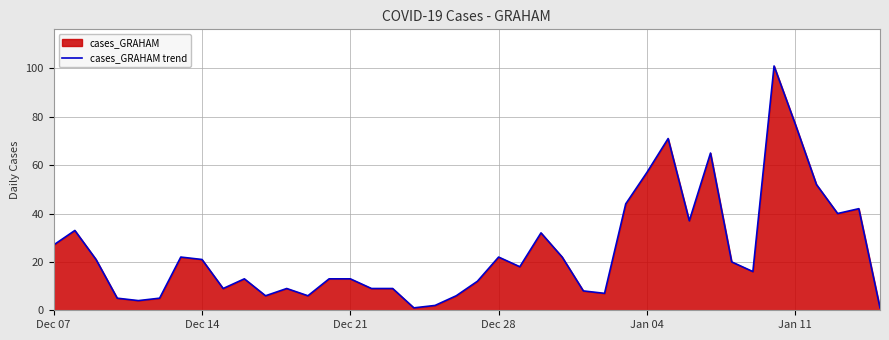

What is the greatest value displayed?

101